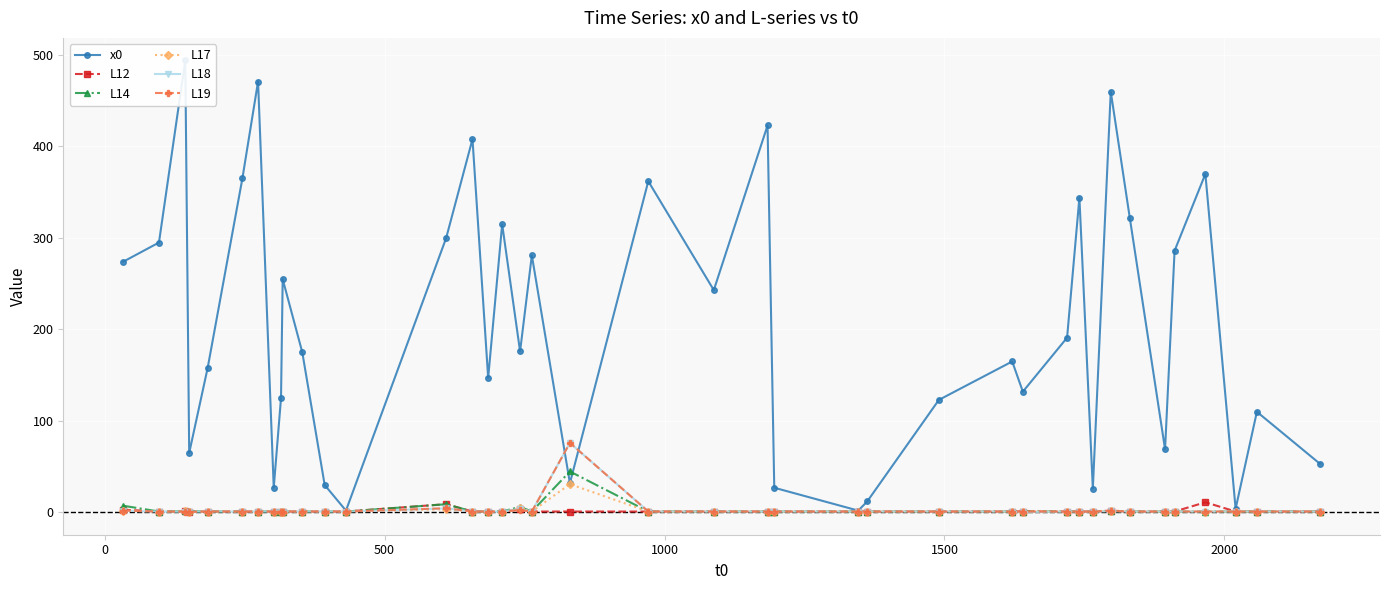

Rank the series by their maximum value, from lowest to highest.

L12, L17, L14, L18, L19, x0